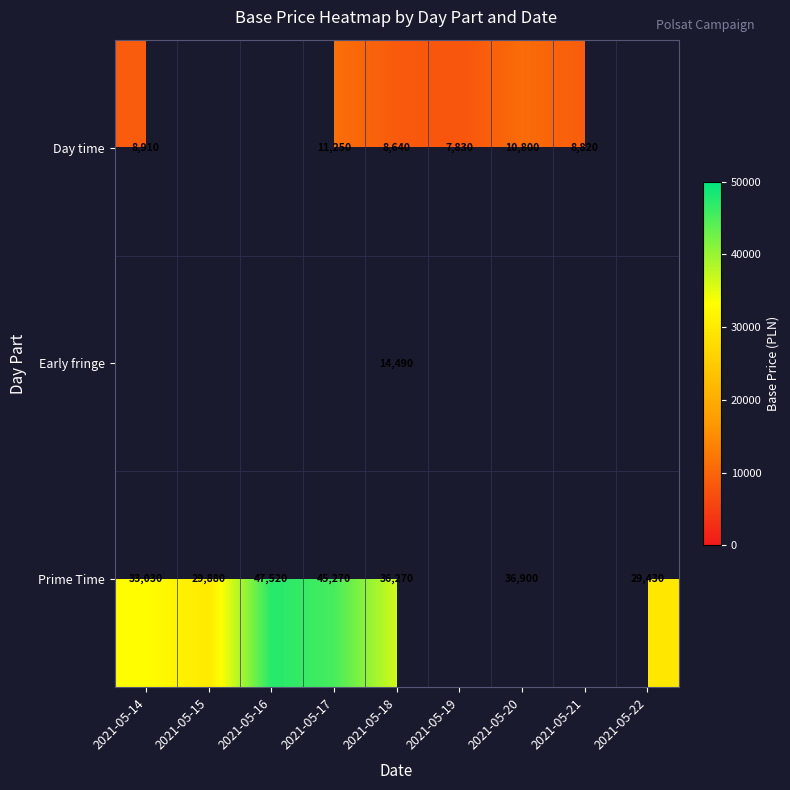

What is the greatest value displayed?

47520.0